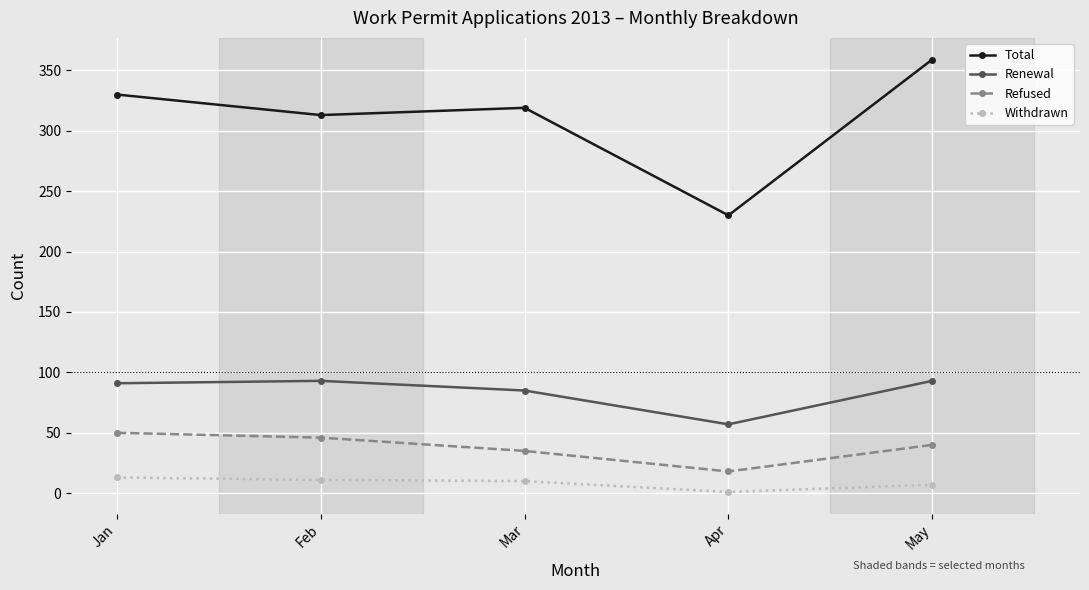

At how many categories does at least one series exceed 66?

5